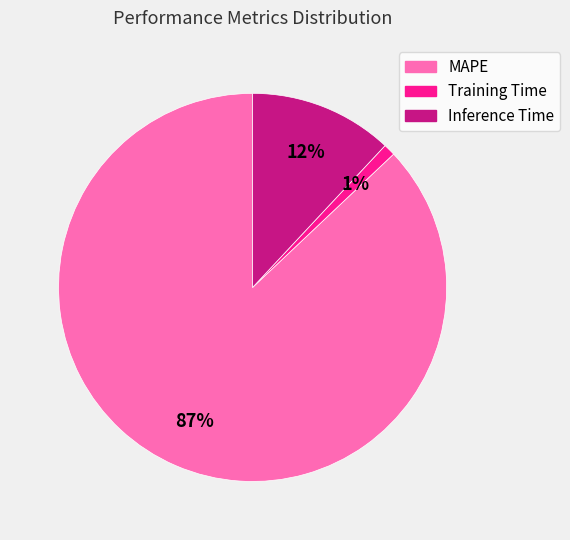

Rank the categories by value from lowest to highest.

Training Time, Inference Time, MAPE